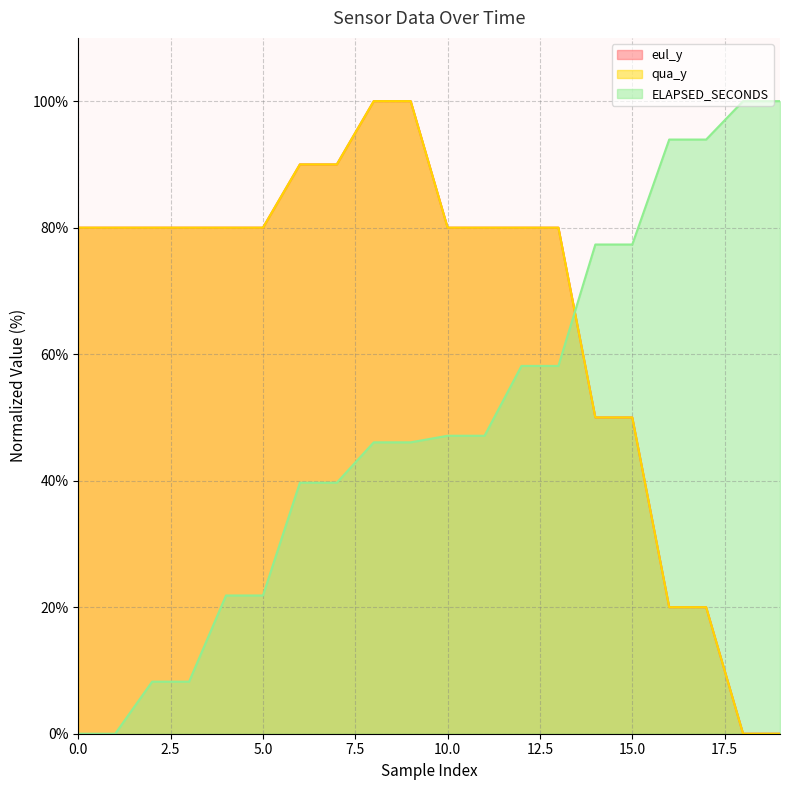

True or false: qua_y and eul_y intersect in this chart.

False